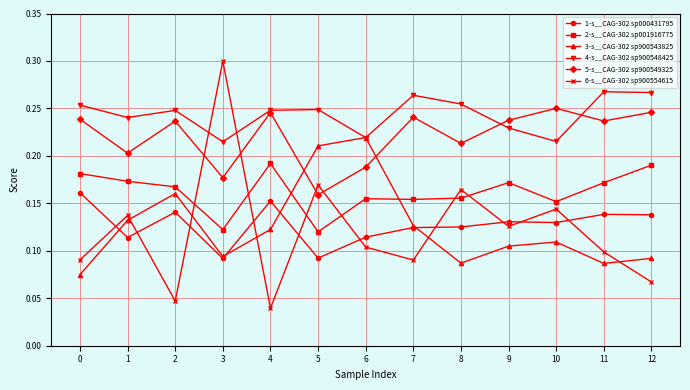

Which series has the widest spread of values?

6-s__CAG-302 sp900554615